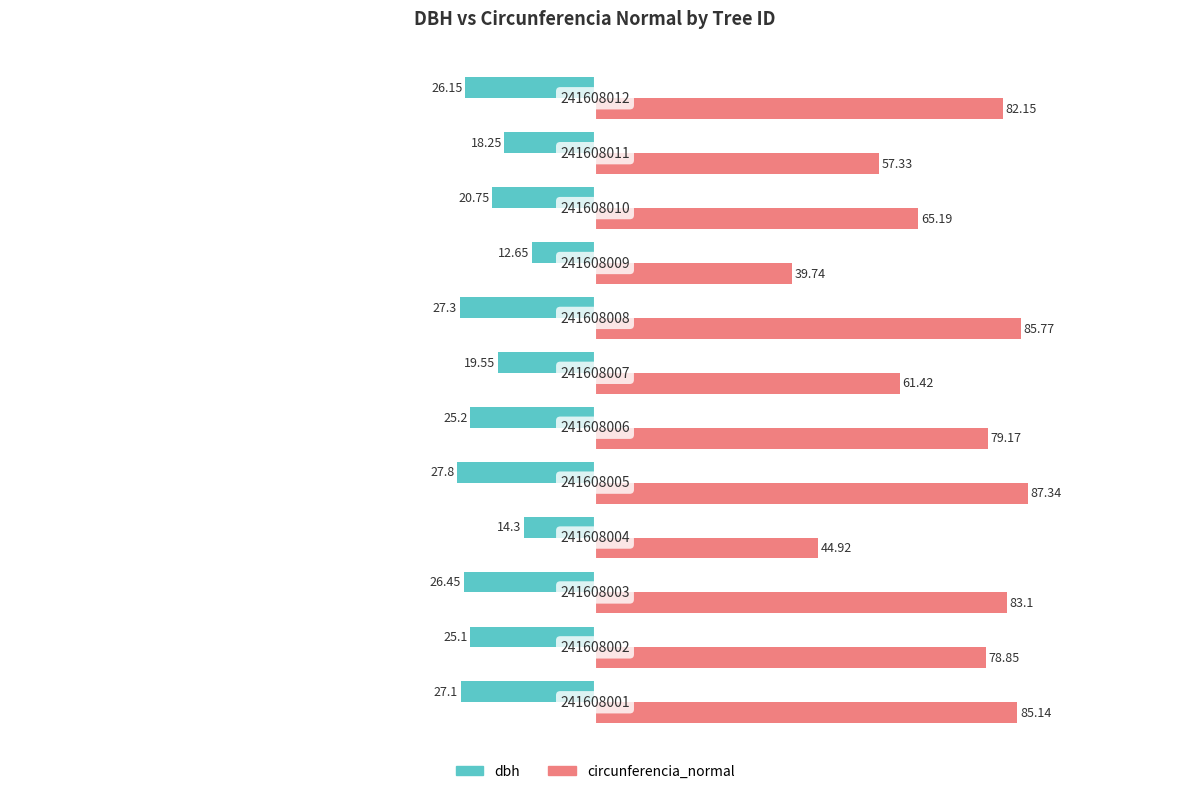

What are all the series names shown in the legend?

dbh, circunferencia_normal